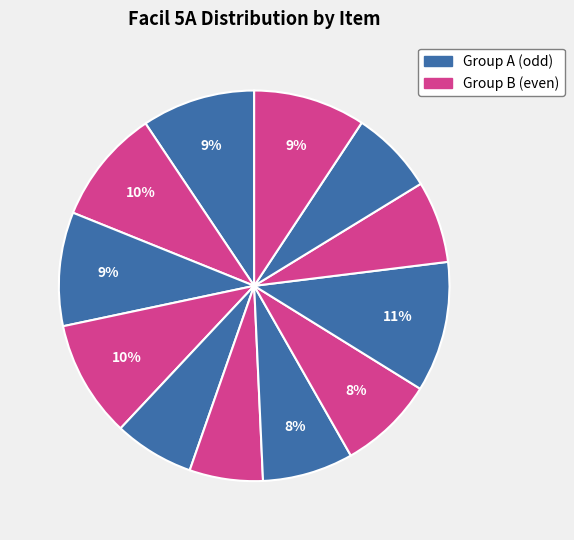

How many slices are in this pie chart?

12